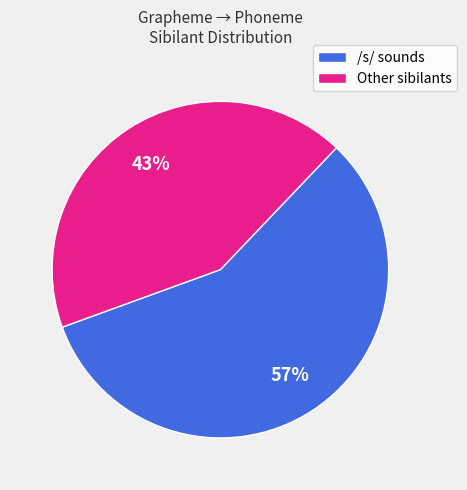

Count the number of slices in the pie.

2